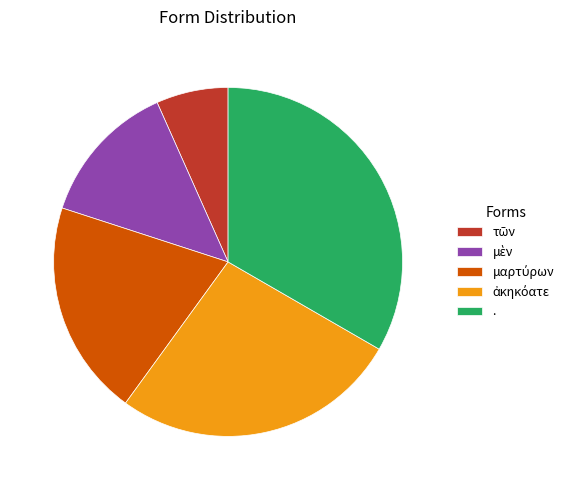

Count the number of slices in the pie.

5